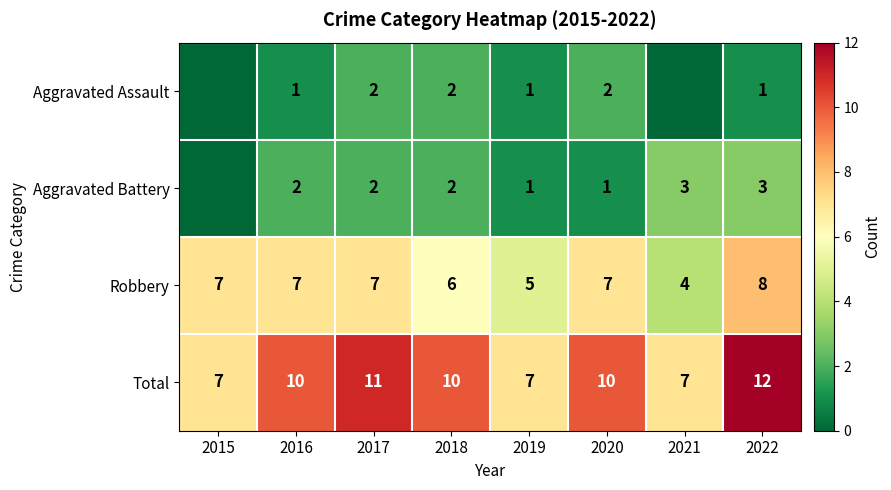

What is the sum of the Total values at 2017 and 2016?

21